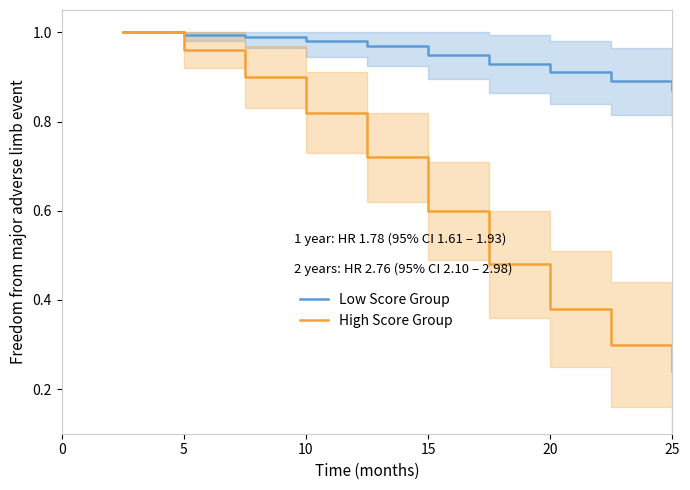

What is the maximum value shown in the chart?

1.0